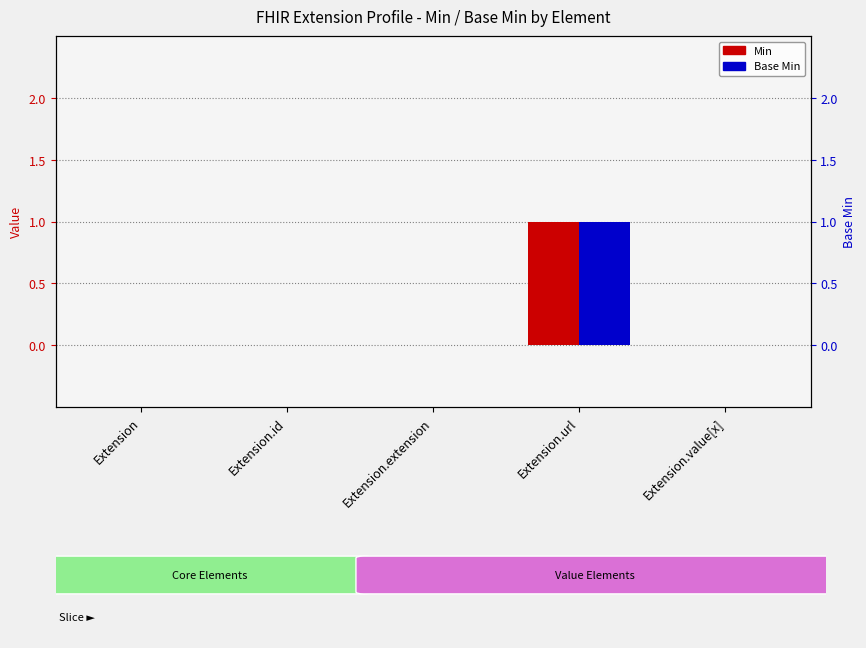

What is the difference between the maximum and second lowest values in the Base Min series?

1